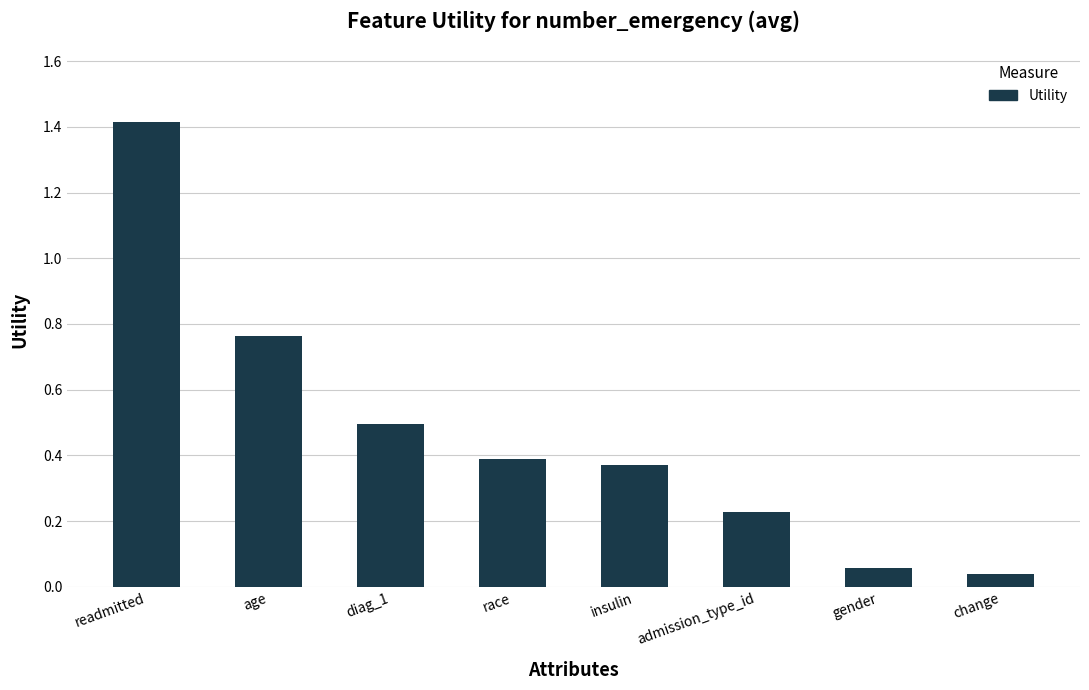

Are the bars horizontal?

No